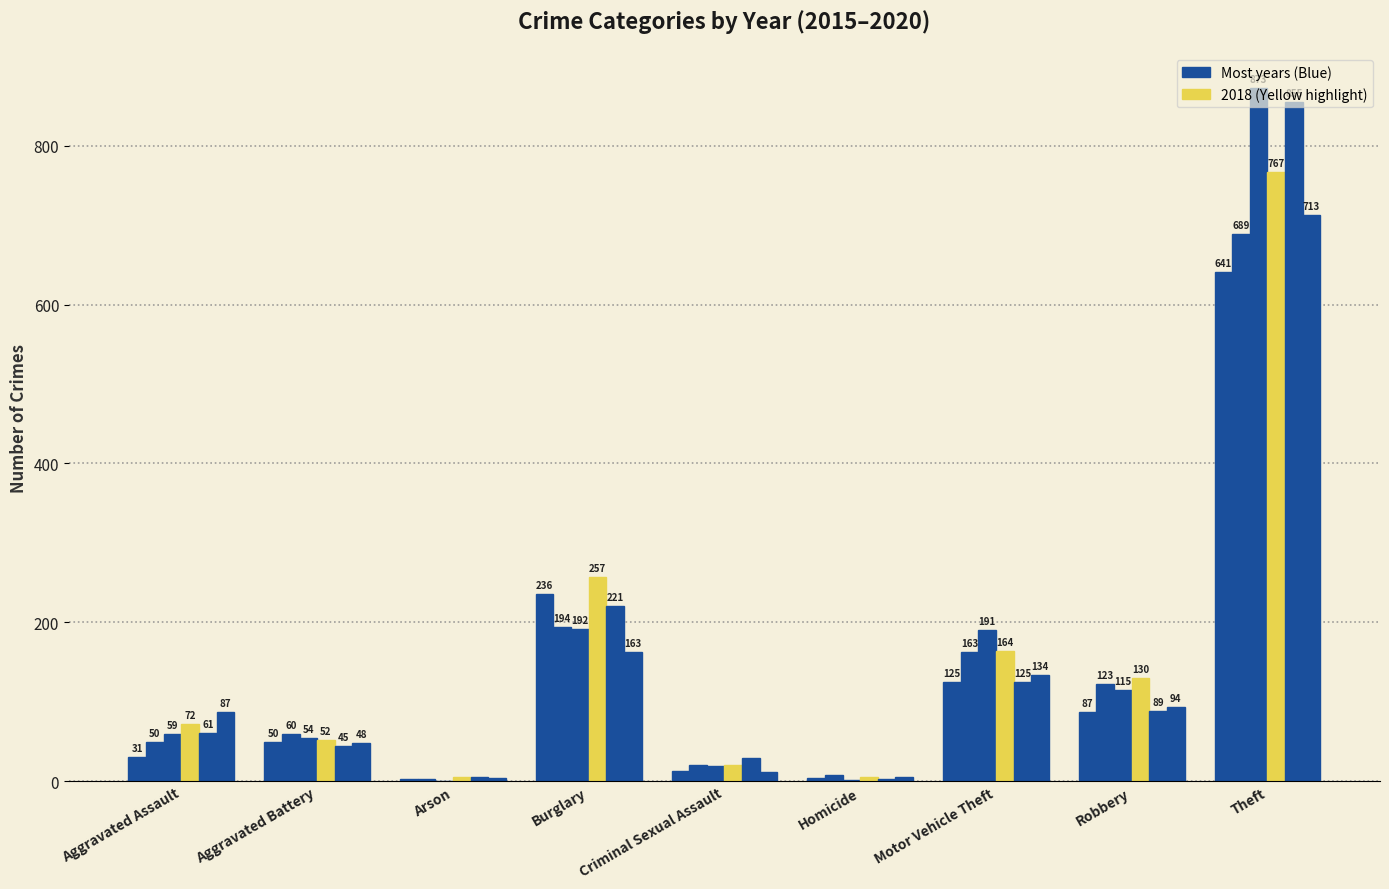

How many categories are shown in the chart?

9